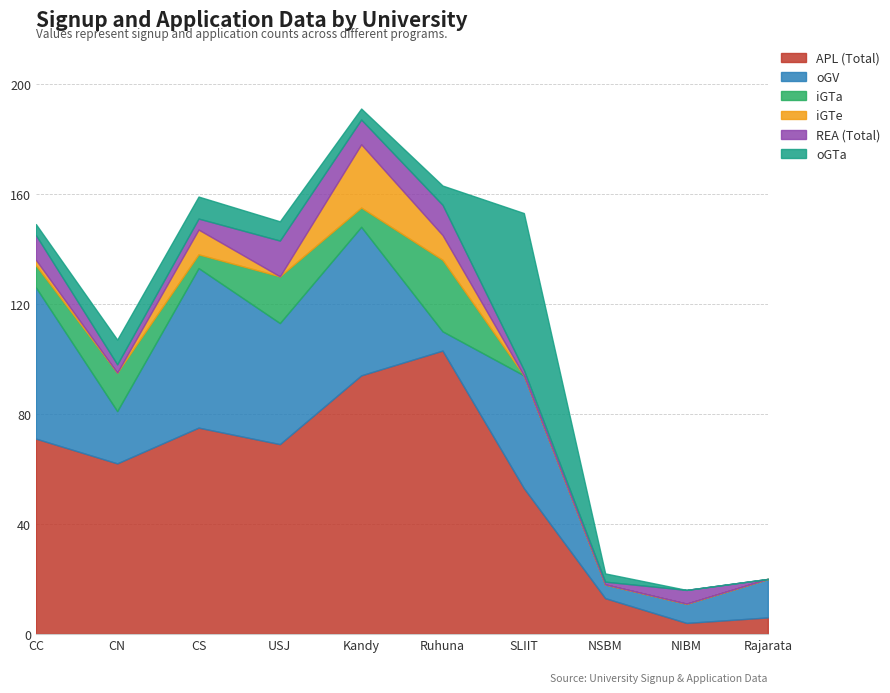

Where is oGV nearest to the value 31?

SLIIT